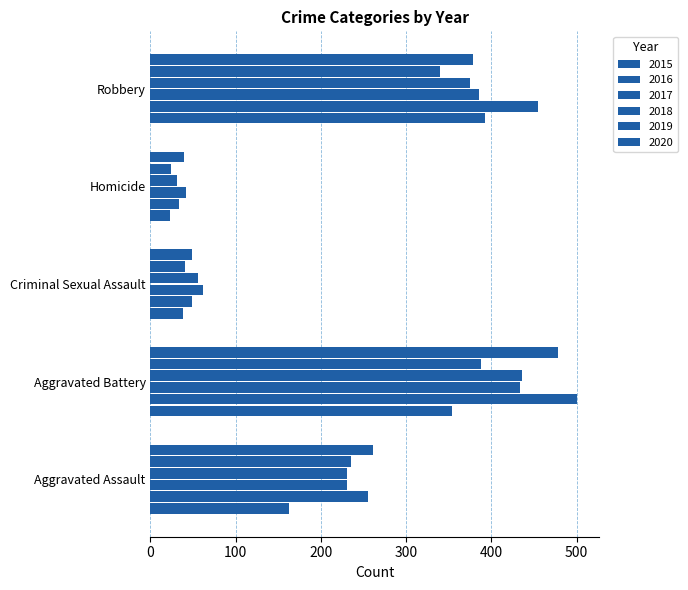

Which category has the highest value in the 2015 series?

Robbery